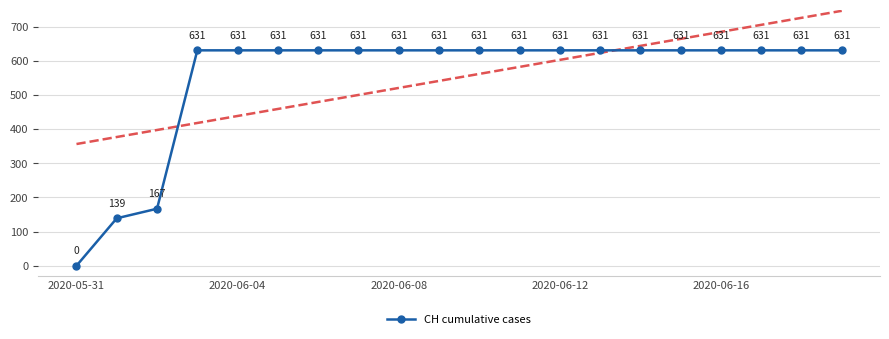

At which label does CH cumulative cases reach its minimum?

2020-05-31